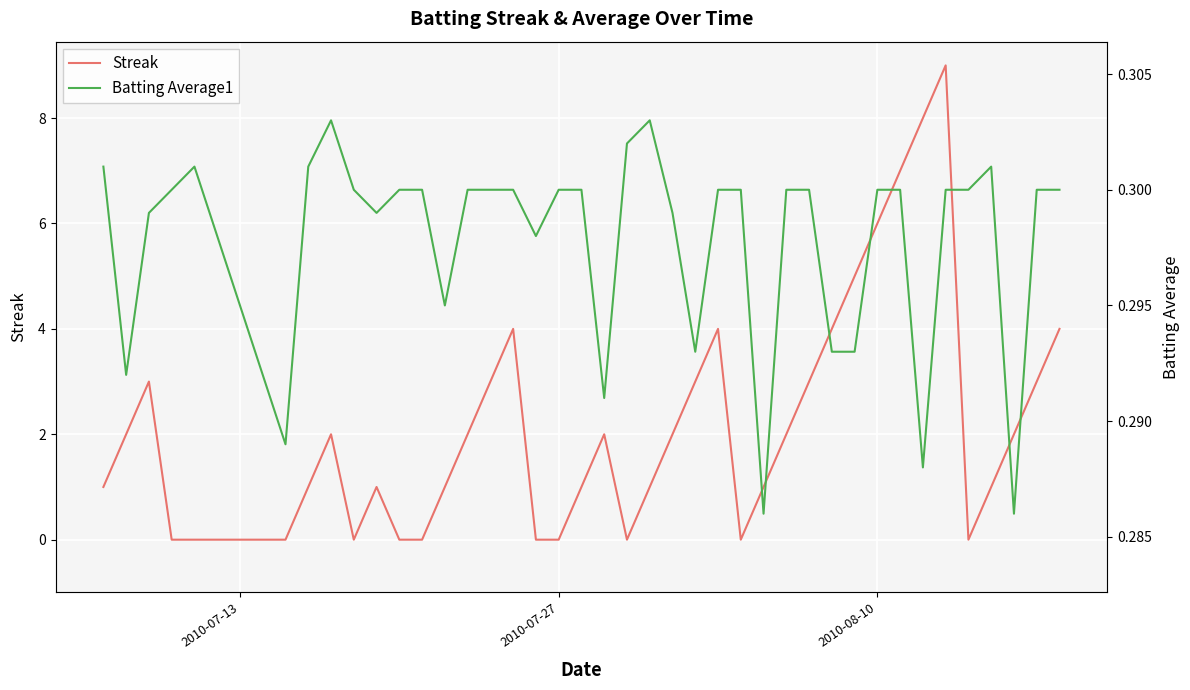

What is the maximum value for Streak?

9